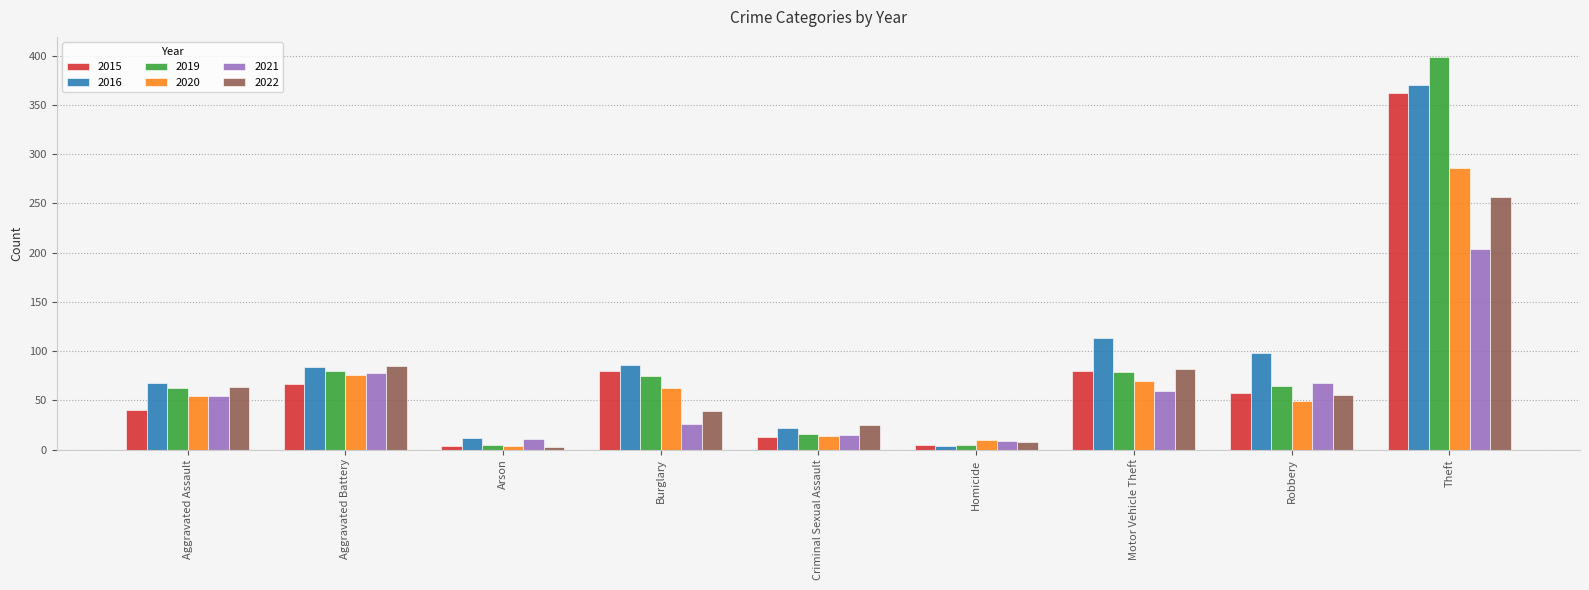

True or false: 2020 has a value of 30 at Aggravated Assault.

False